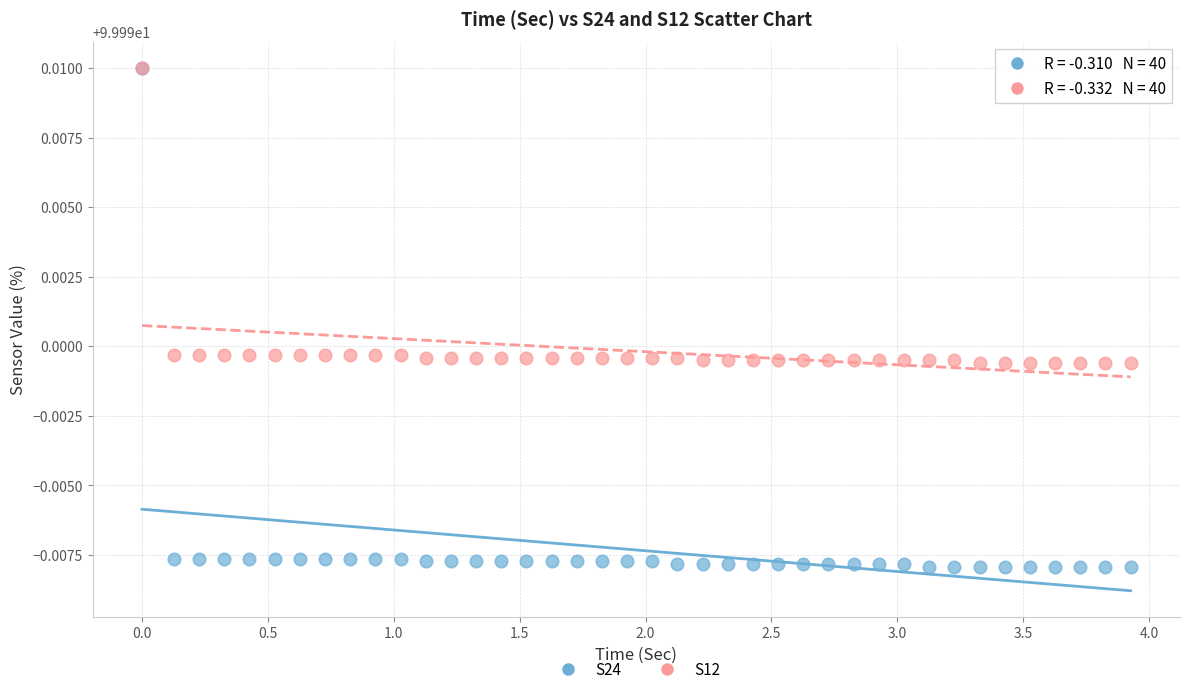

What are all the series names shown in the legend?

S24, S12